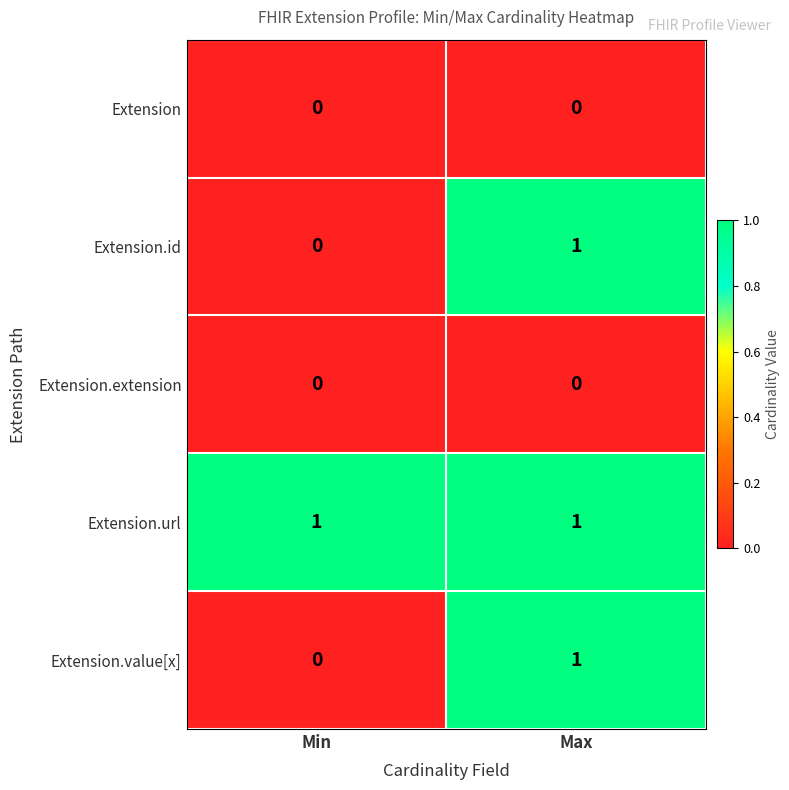

What is the total value across all series at Max?

3